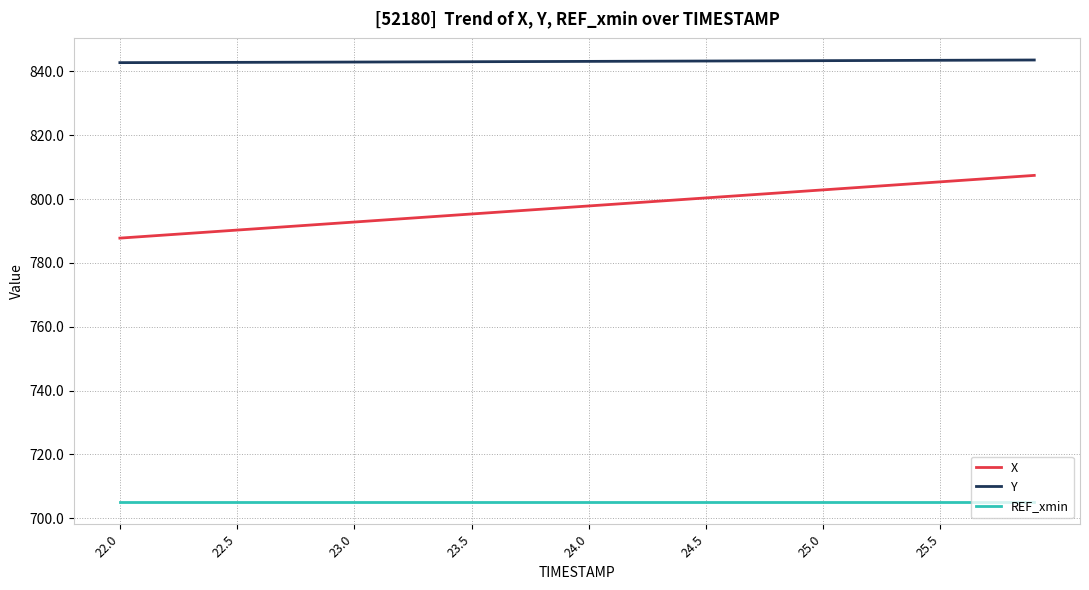

What is the maximum value shown in the chart?

843.6